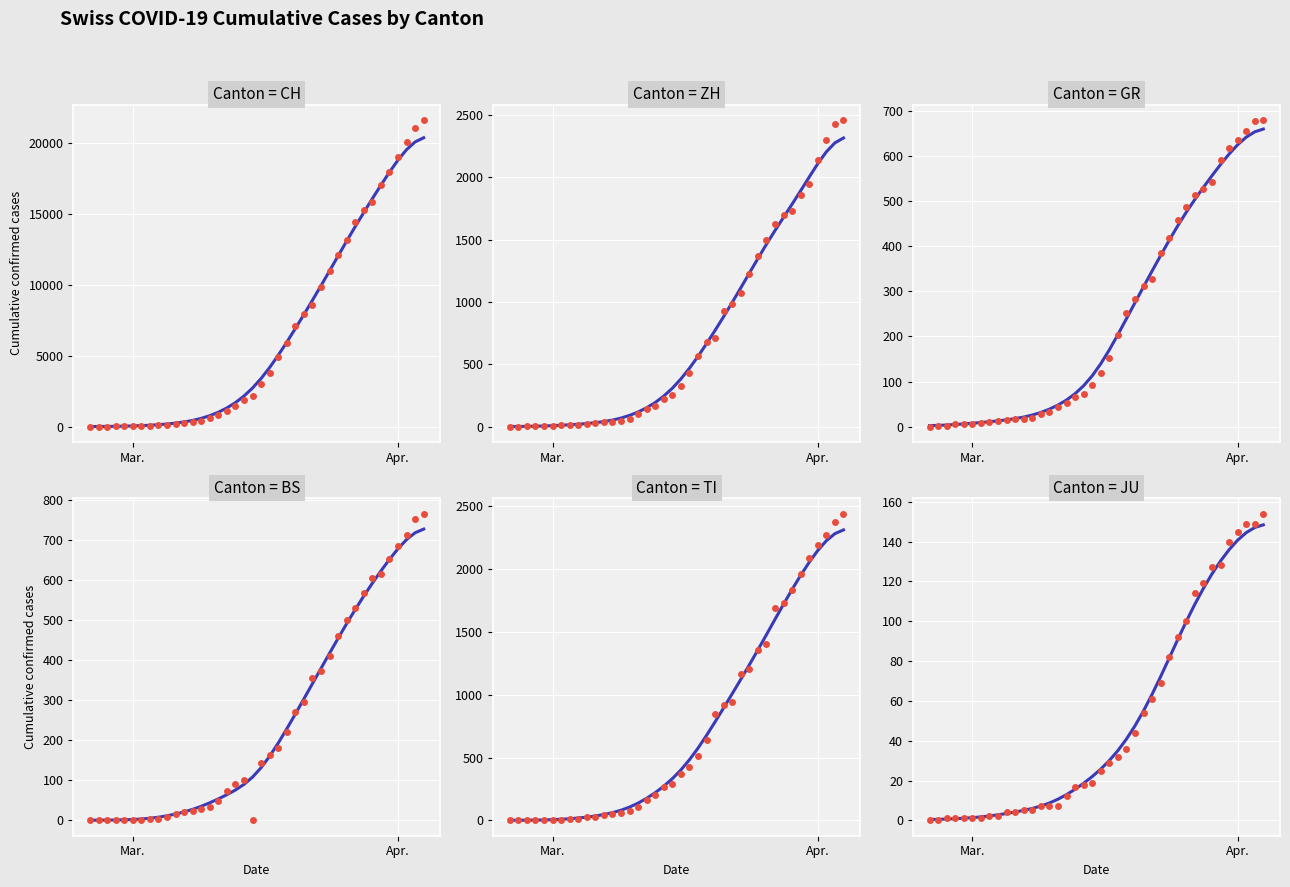

Which series has the largest total across all categories?

CH